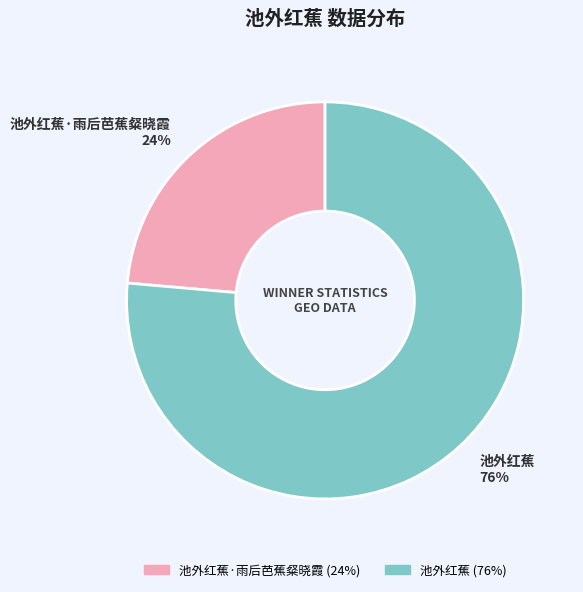

Do 池外红蕉 and 池外红蕉·雨后芭蕉粲晓霞 together represent more than half of the pie?

Yes